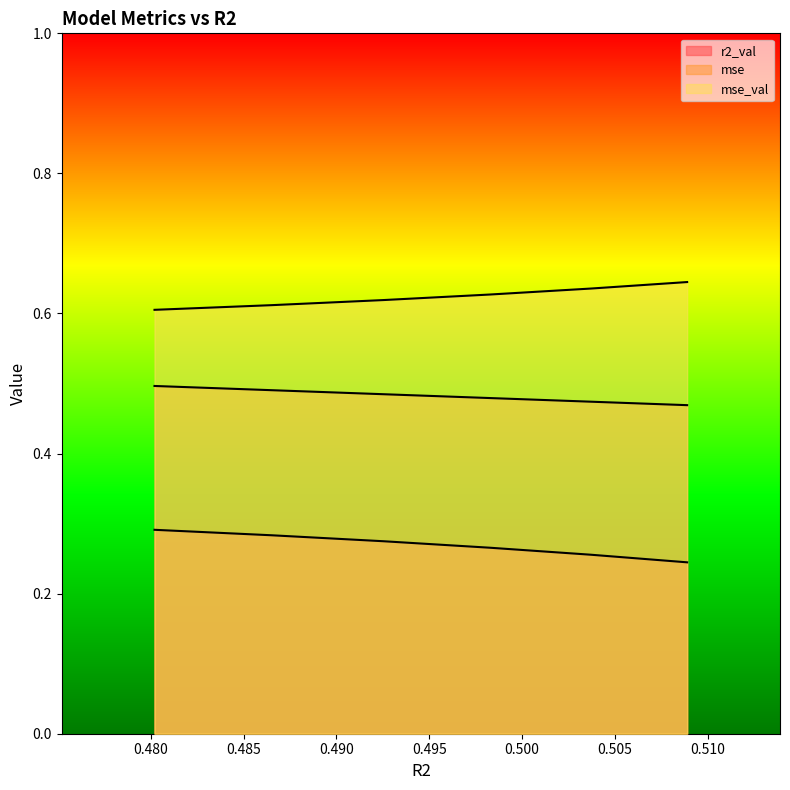

True or false: mse_val has a value of 1.1 at model_4_5_5.

False